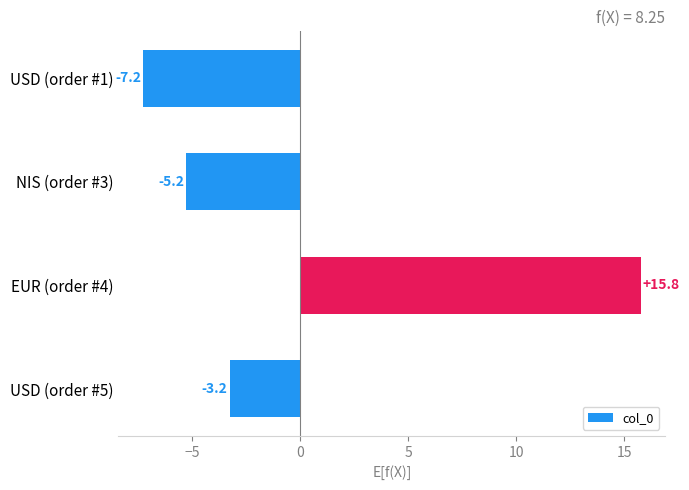

What is the label of the 4th bar from the bottom?

USD (order #1)